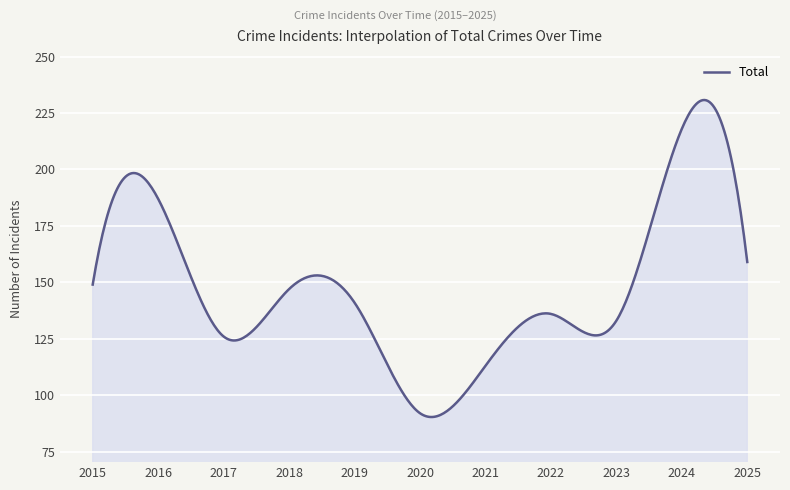

What is the maximum value shown in the chart?

230.8